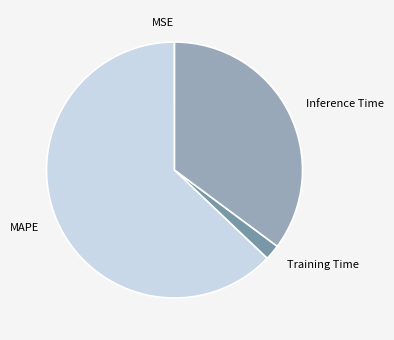

Between MAPE and Inference Time, which is larger?

MAPE